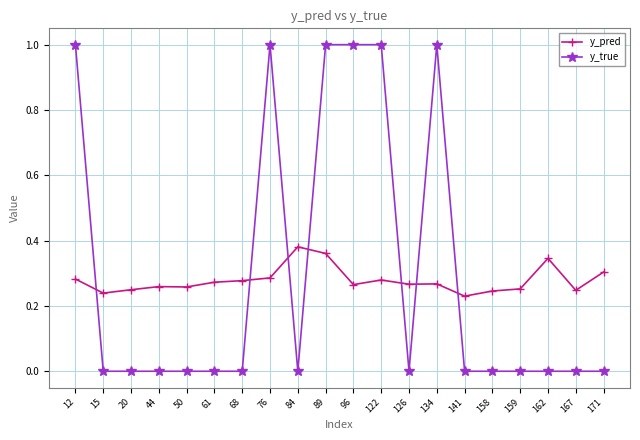

List the series in order of their peak value, lowest first.

y_pred, y_true